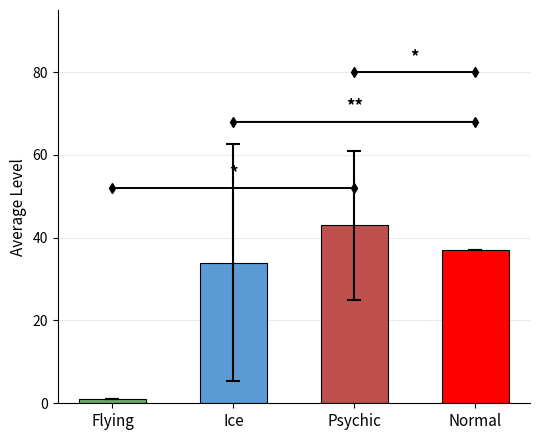

Reading left to right, transcribe all the data shown in this chart.

1	34	43	37